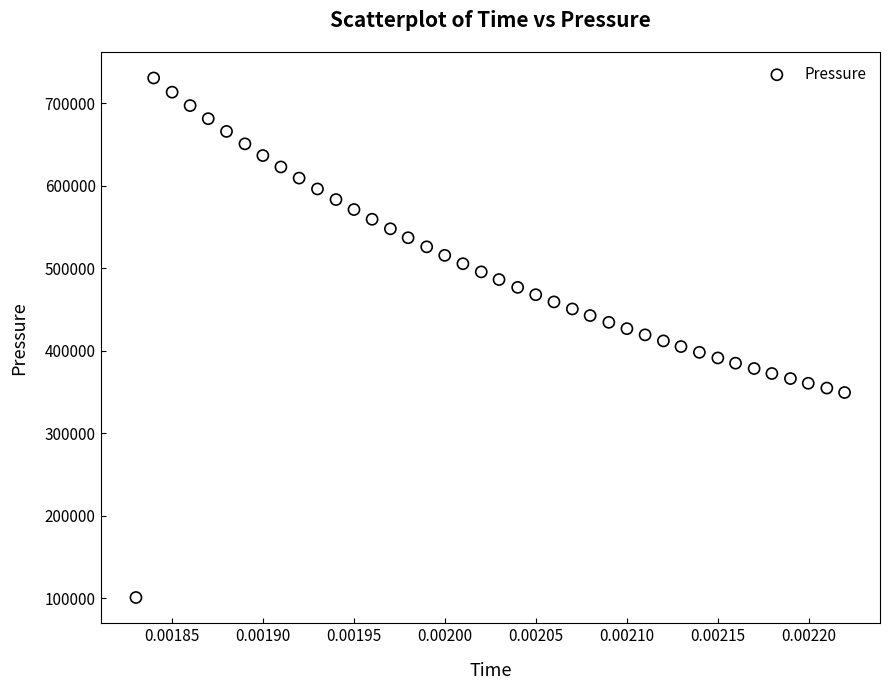

What is the range of Y values (max minus min)?

629245.3